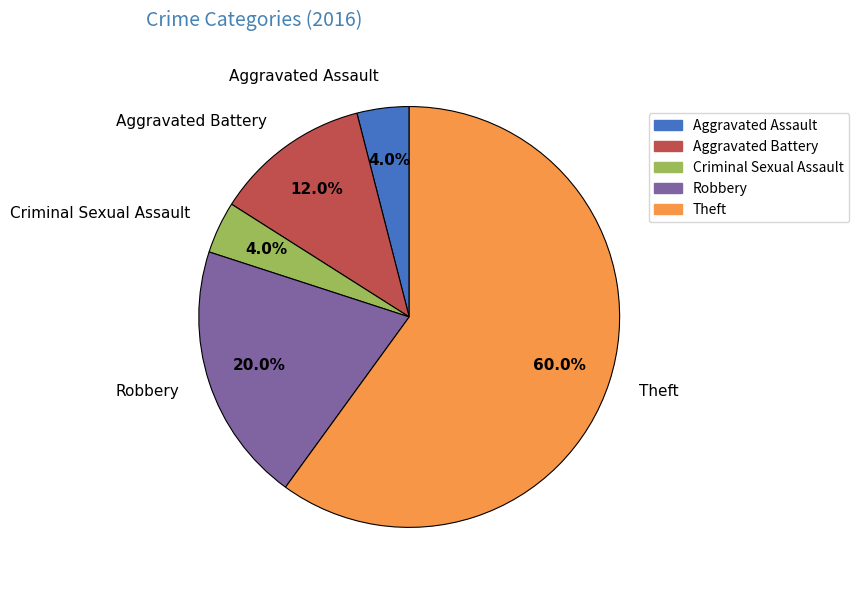

Which has a higher value, Robbery or Theft?

Theft